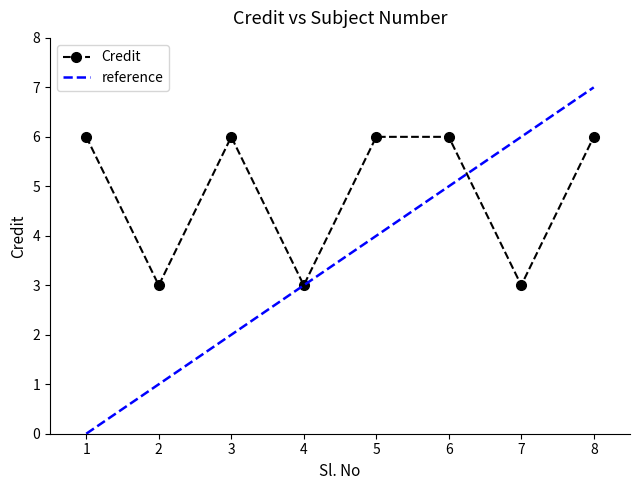

Rank the categories by value from lowest to highest.

2, 4, 7, 1, 3, 5, 6, 8